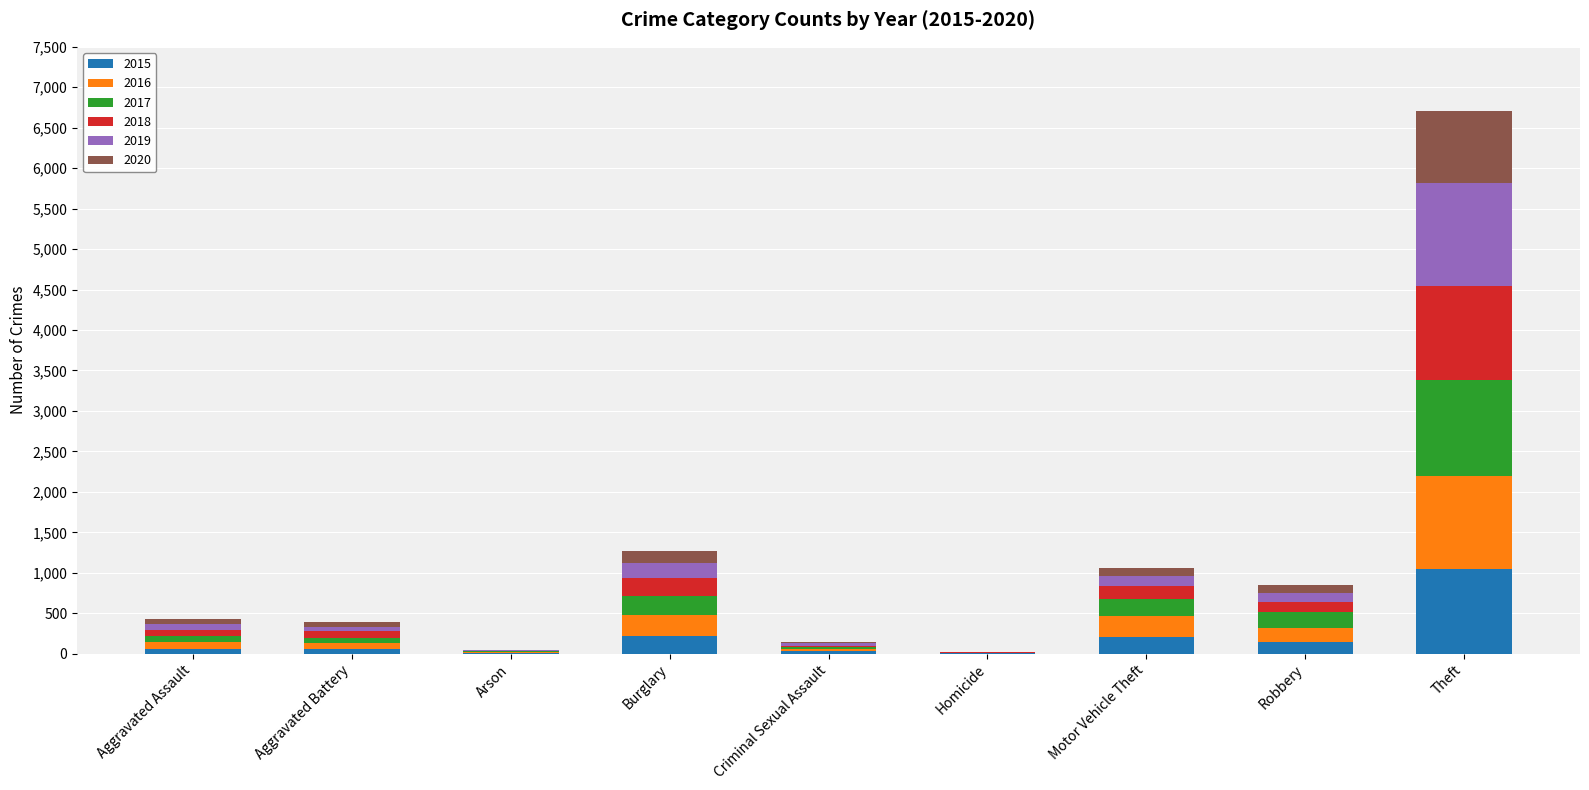

What is the highest value of the 2015 series?

1041